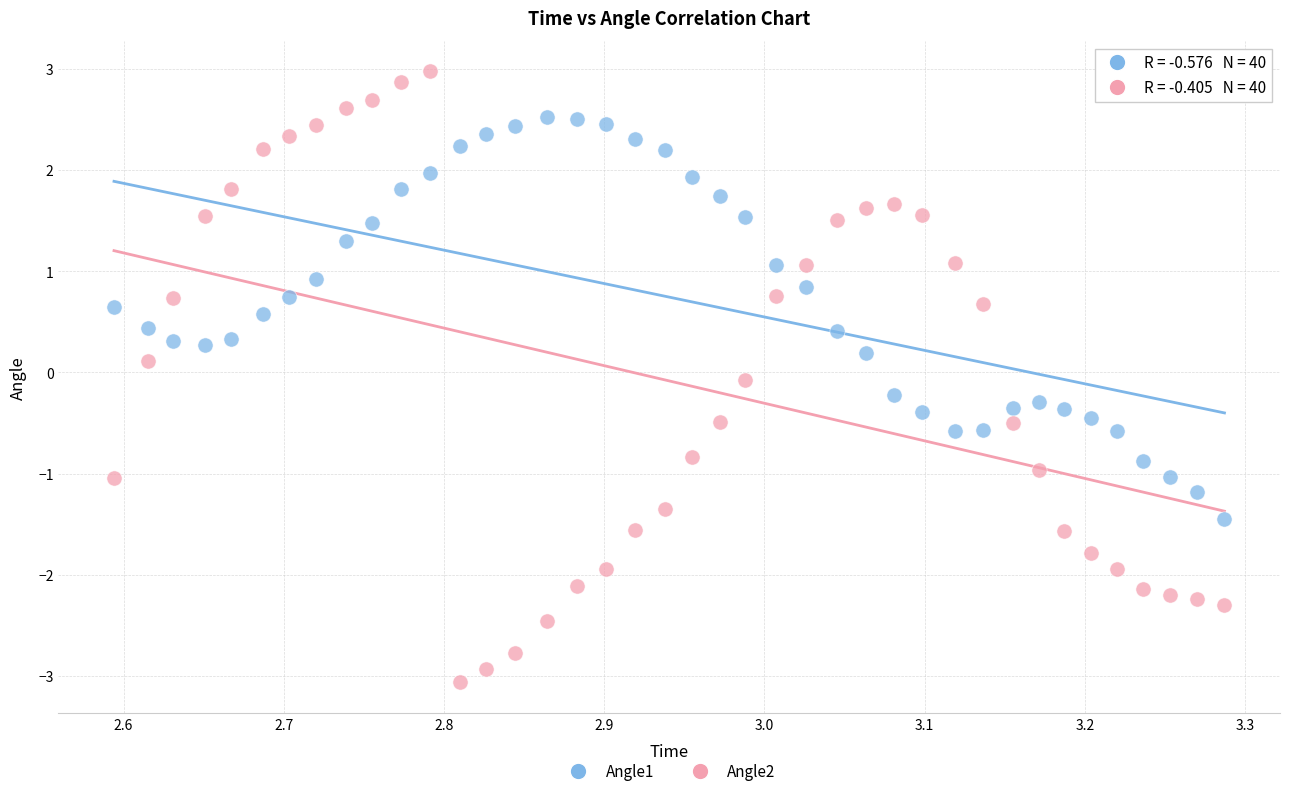

Which series contains the highest Y value?

Angle2